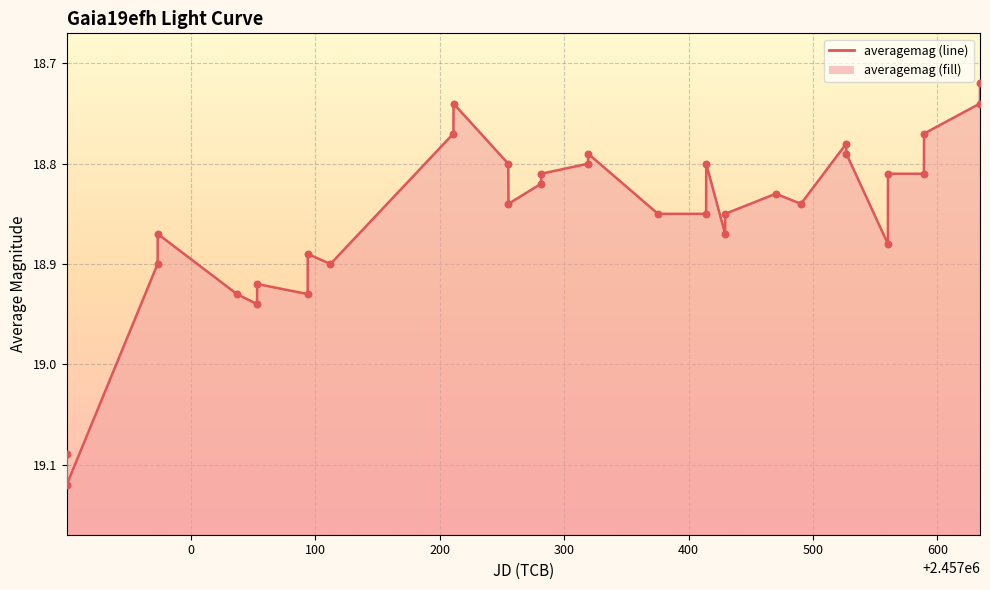

What is the change in value from 2016-04-11 to 2016-07-19?

-0.1